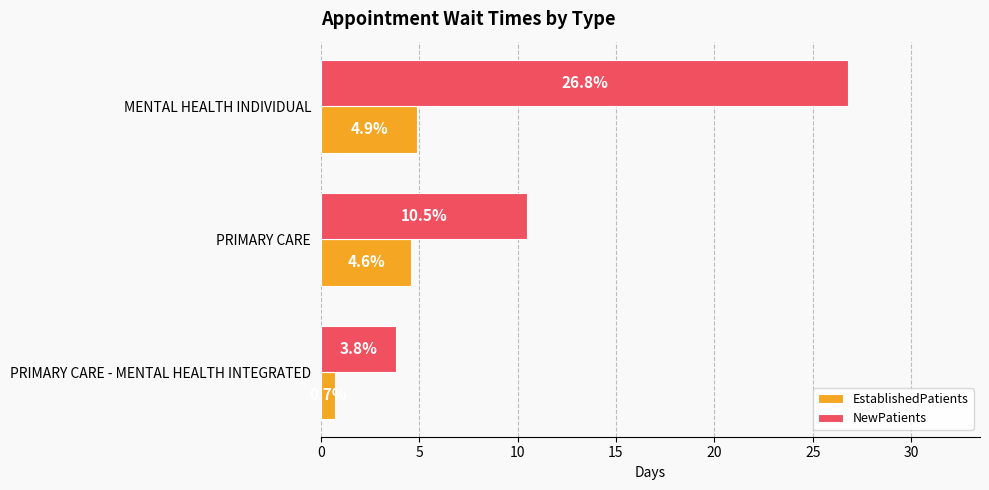

Is it true that NewPatients equals 16.9 at 5?

False